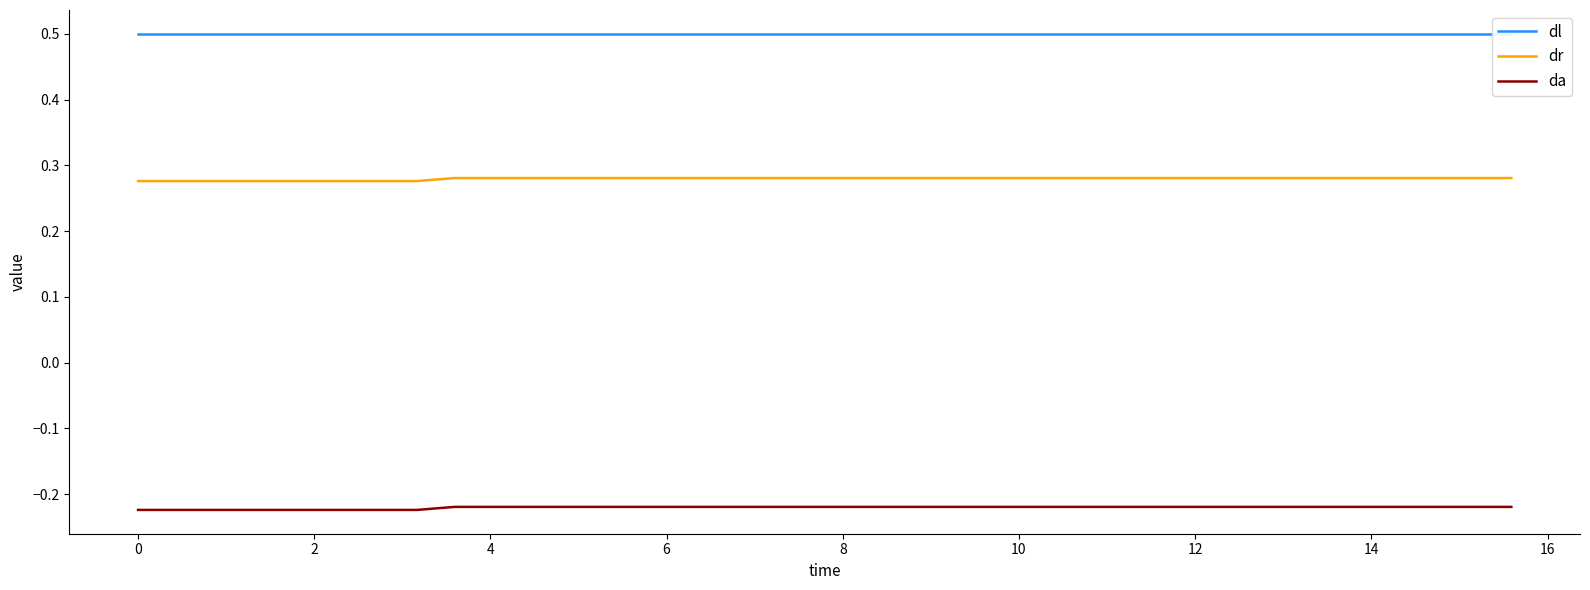

True or false: dr and da intersect in this chart.

False